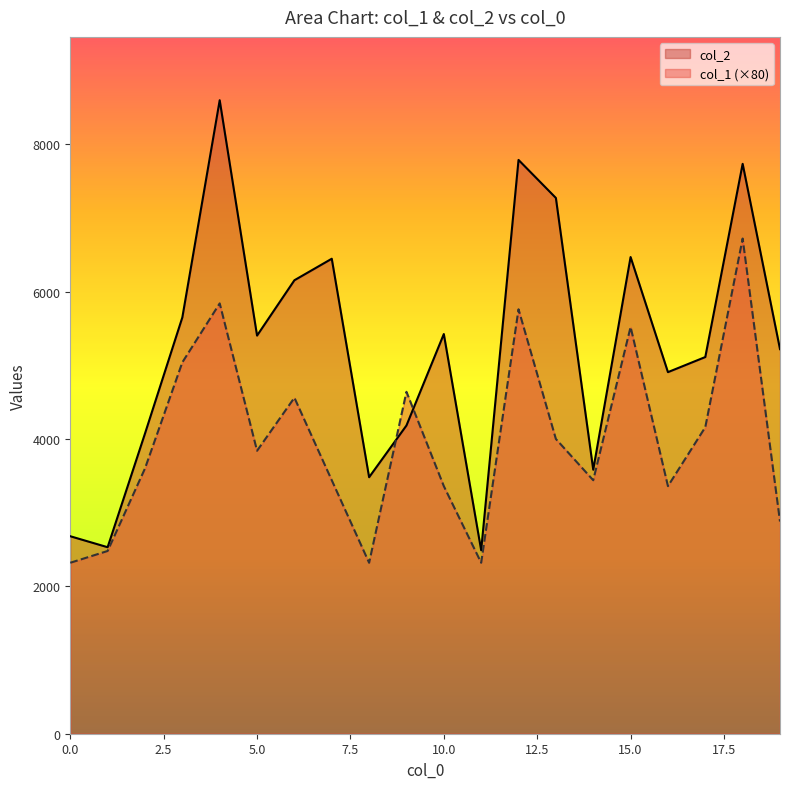

What is the difference between the maximum and minimum values in the col_2 series?

6107